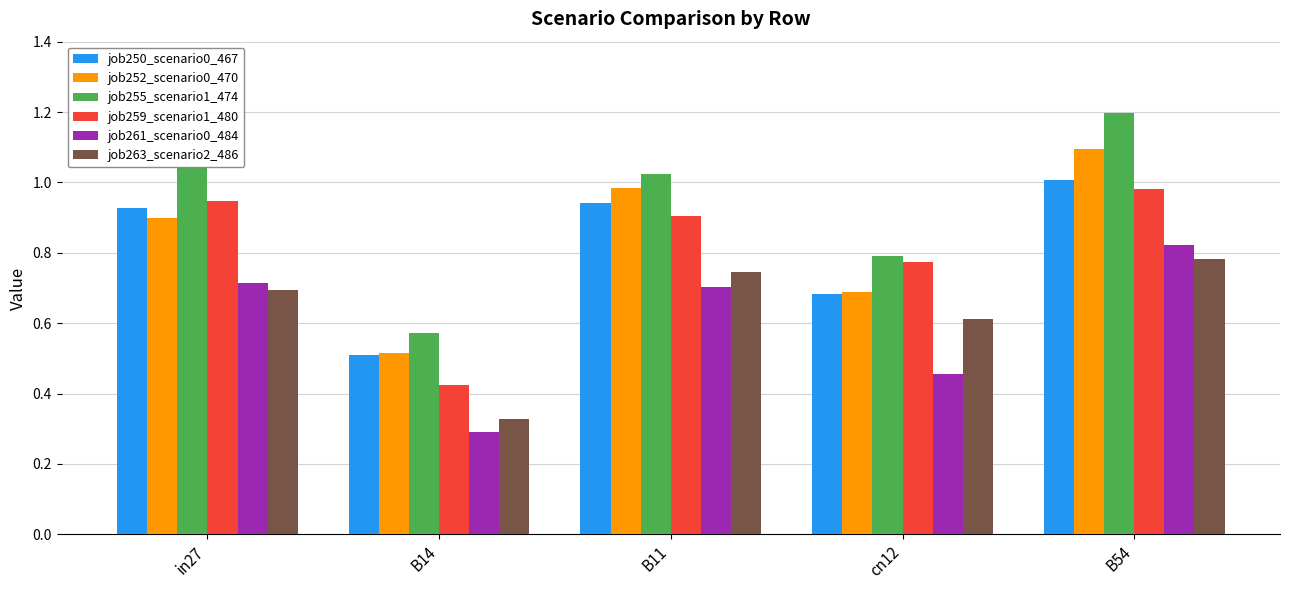

What is the highest value of the job255_scenario1_474 series?

1.2